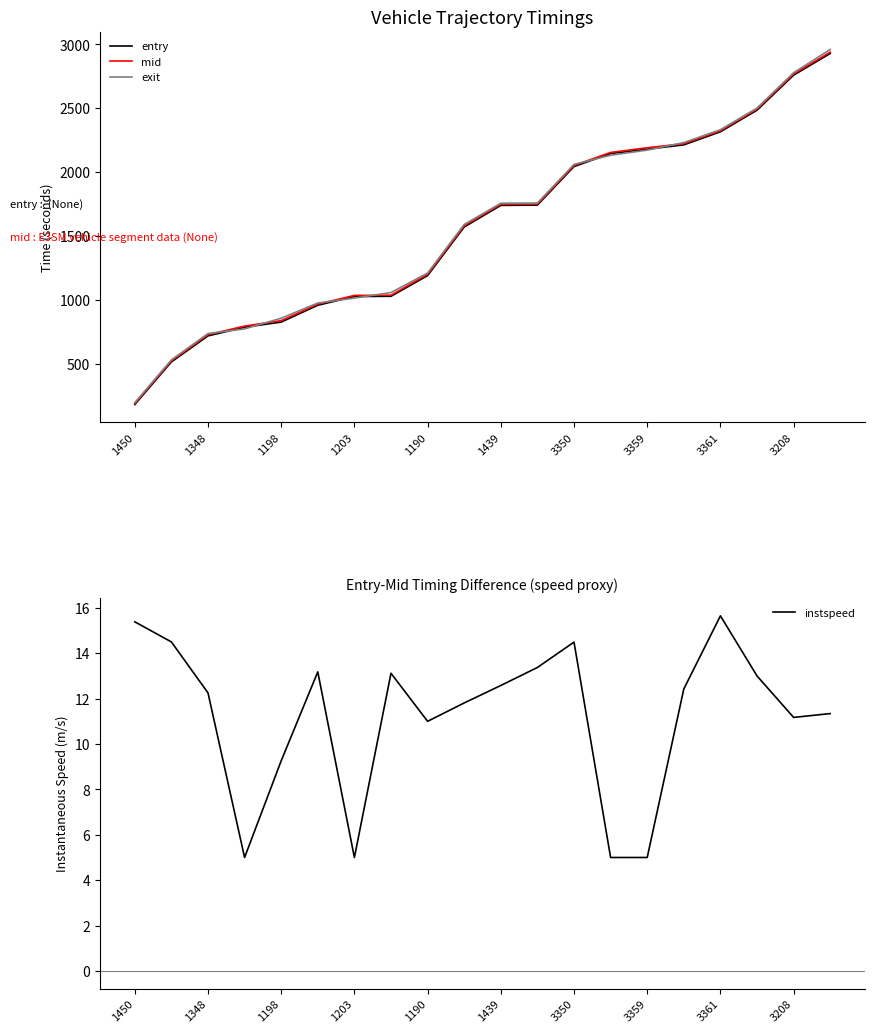

What is the minimum value for mid?

187.3